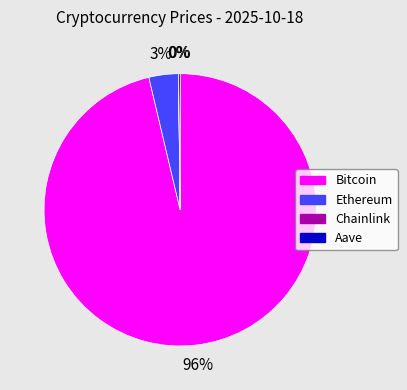

To the nearest percent, what is the average slice percentage?

25%